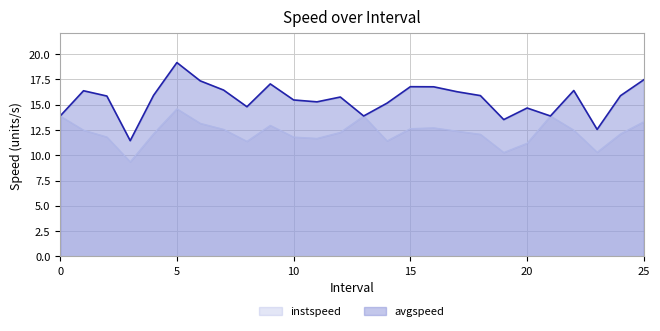

Which has a higher value, 2.0 or 14.0?

2.0